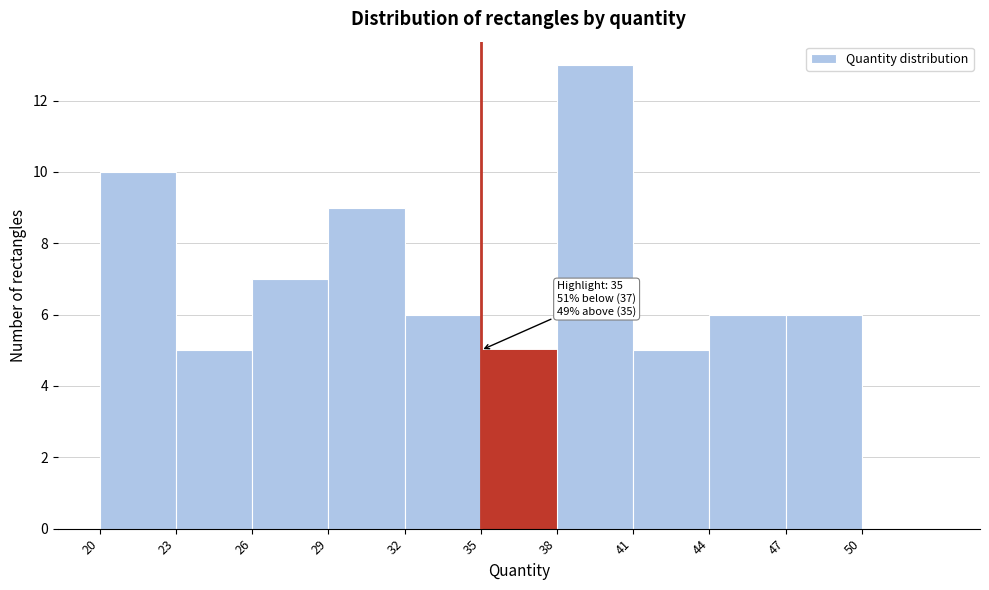

Which range on the x-axis has the tallest bar?

38 to 41